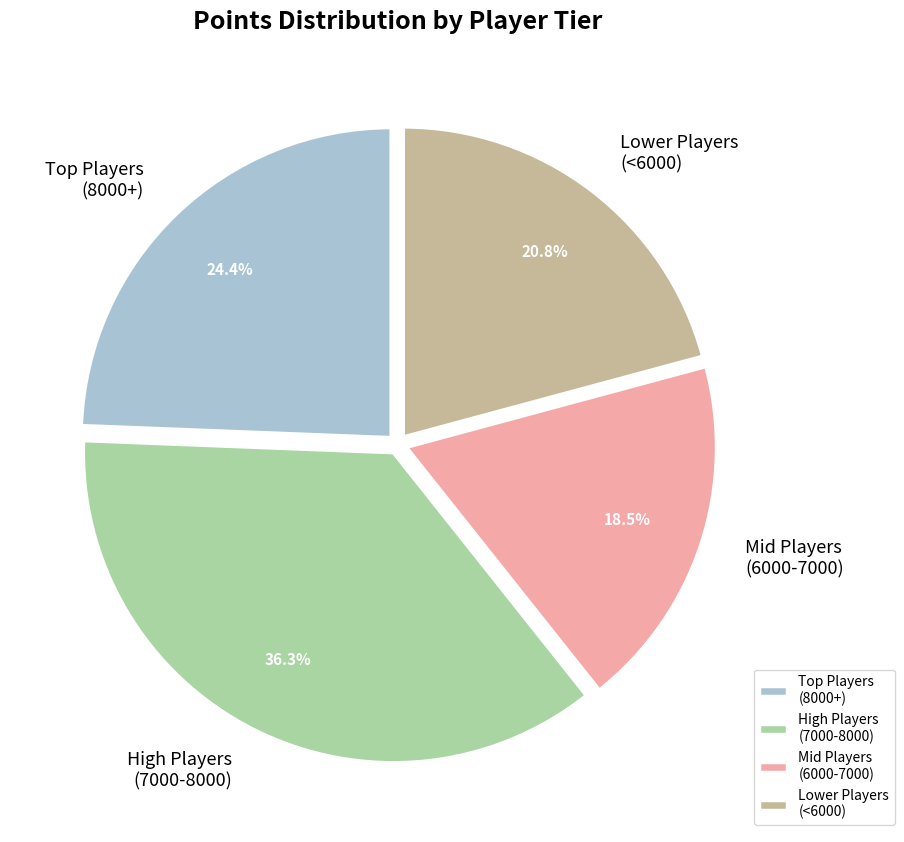

How many segments does this pie chart have?

4